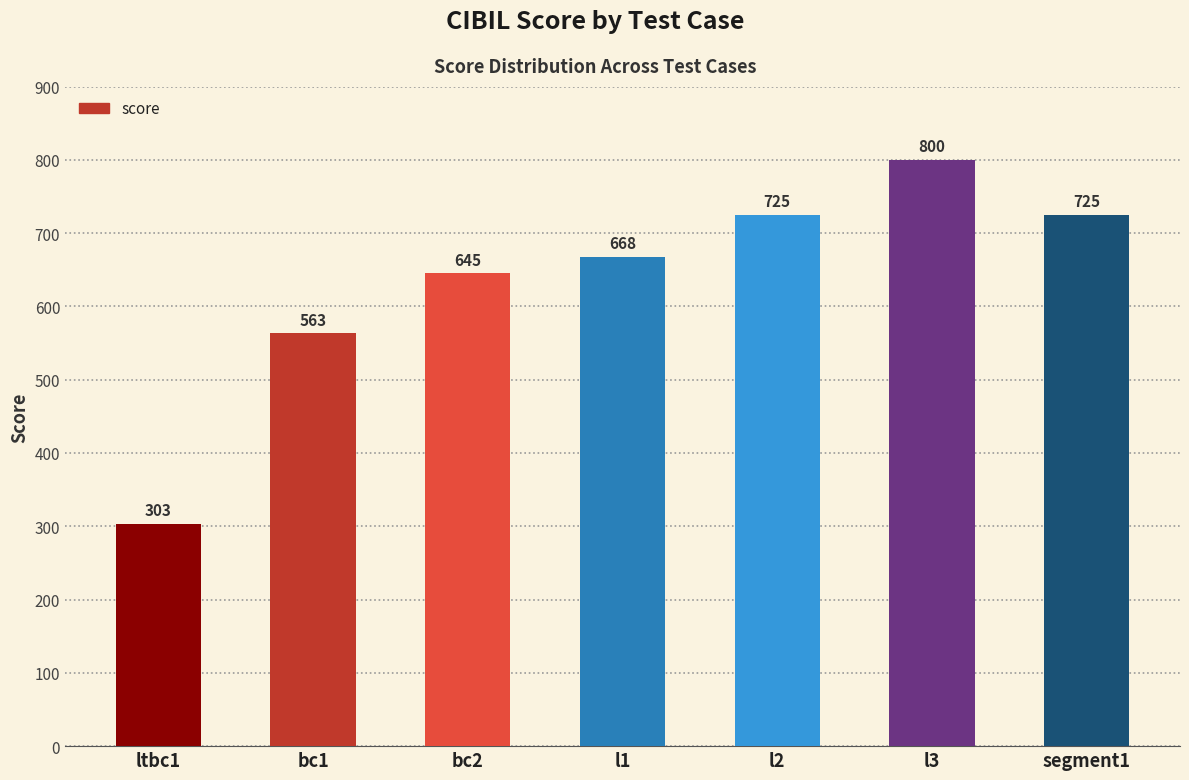

How many values are between 563 and 725?

5